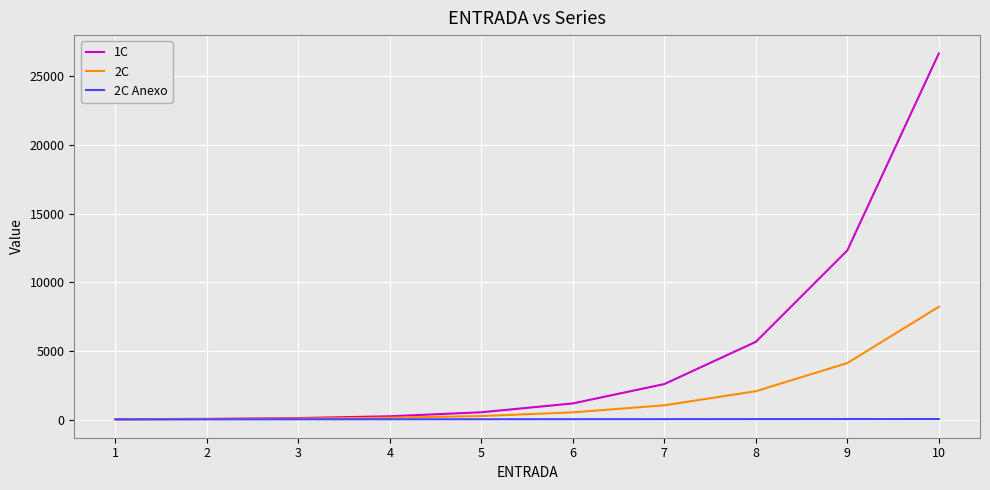

Which series has the widest spread of values?

1C